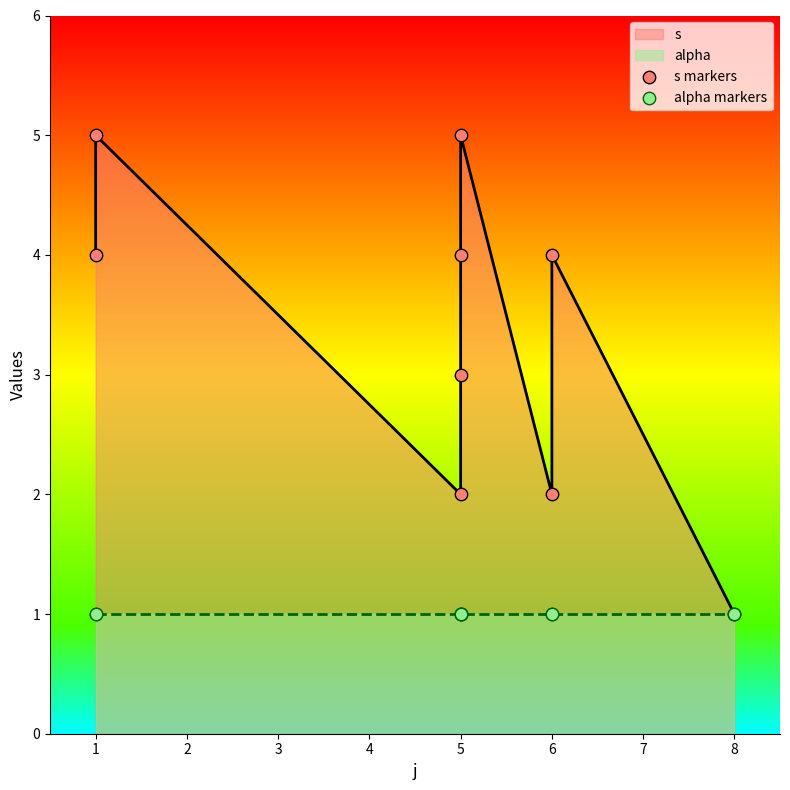

Which series has the widest spread of Y values?

s markers